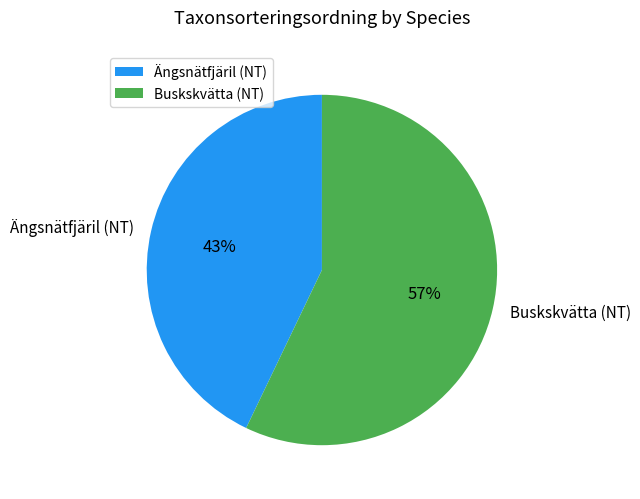

The Ängsnätfjäril (NT) slice represents 43% of the pie. True or false?

True